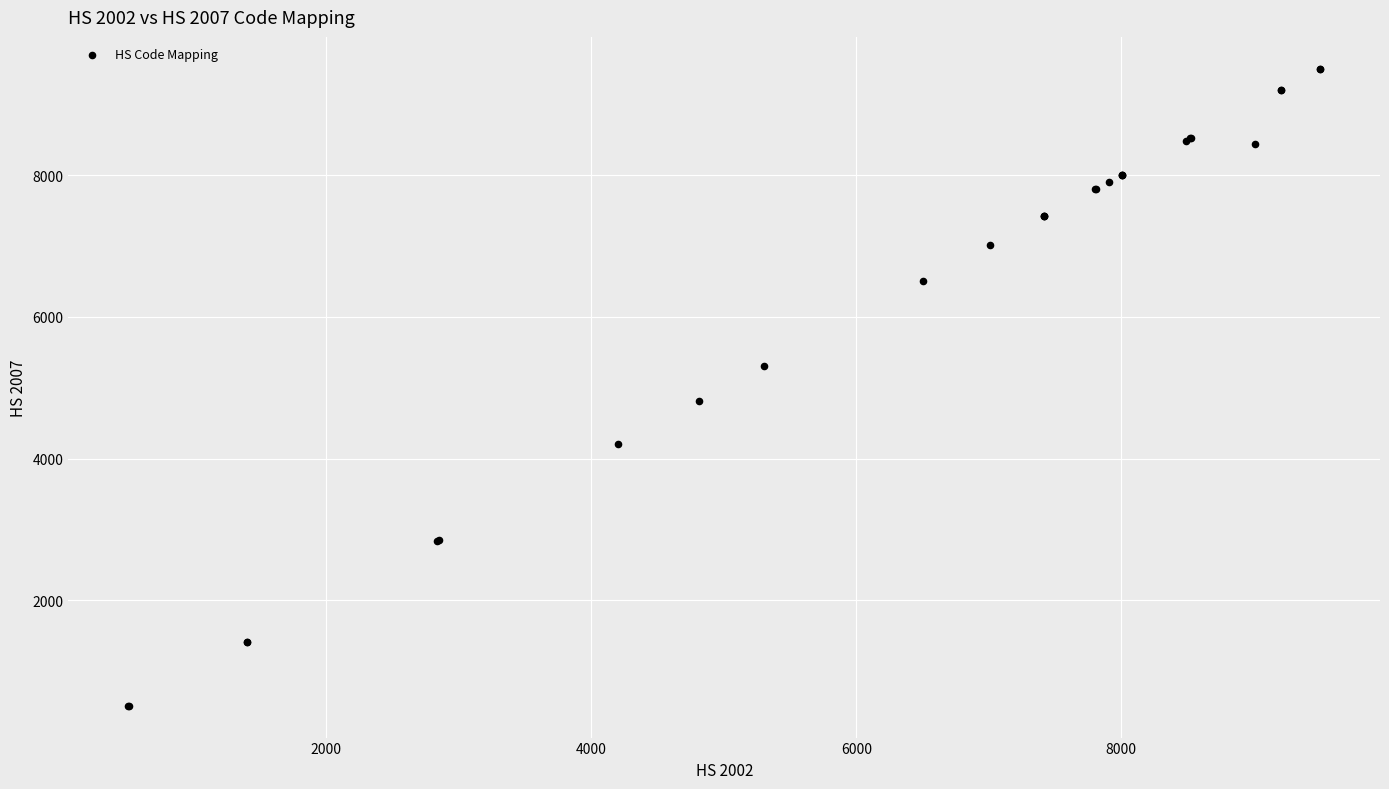

What Y value in the scatter plot is closest to 5007?

4811